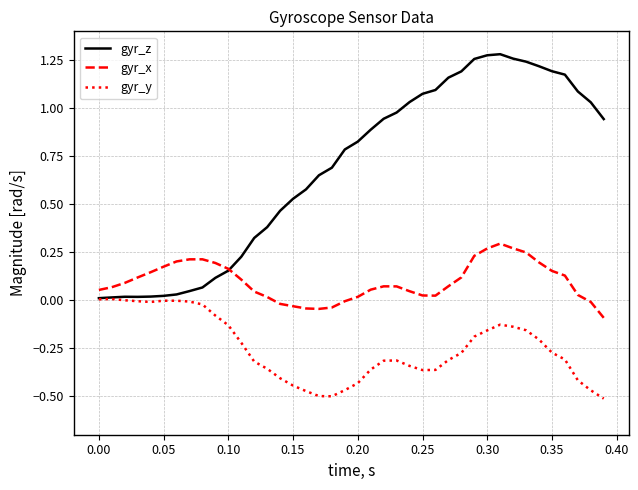

Rank the series by their average value, from lowest to highest.

gyr_y, gyr_x, gyr_z